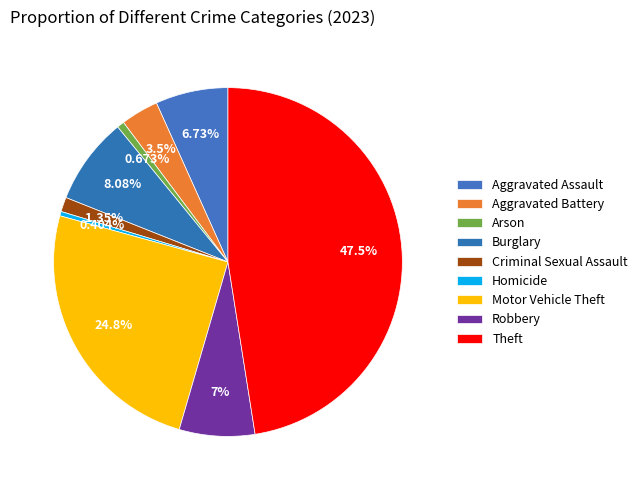

To the nearest percent, what is the combined percentage of Theft and Robbery?

55%